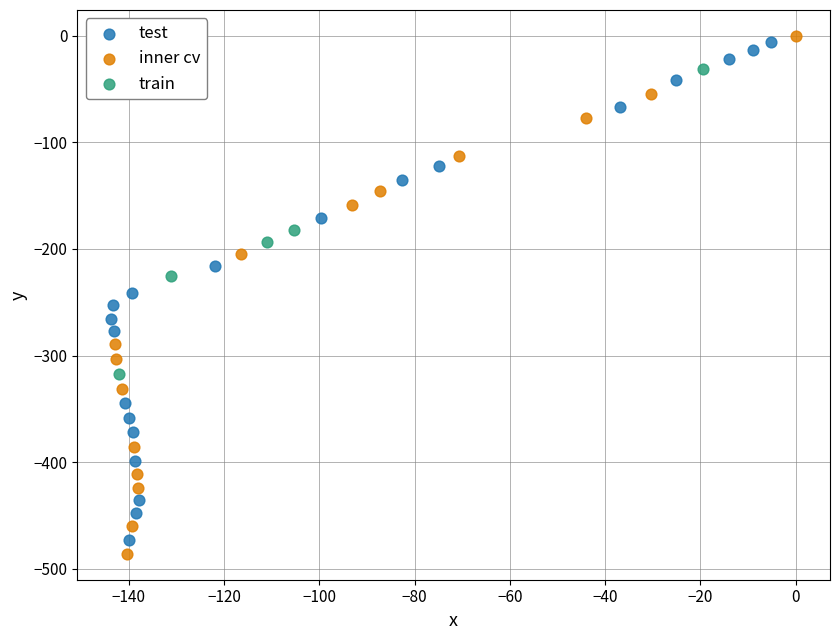

Which series has the largest Y range (max minus min)?

inner cv